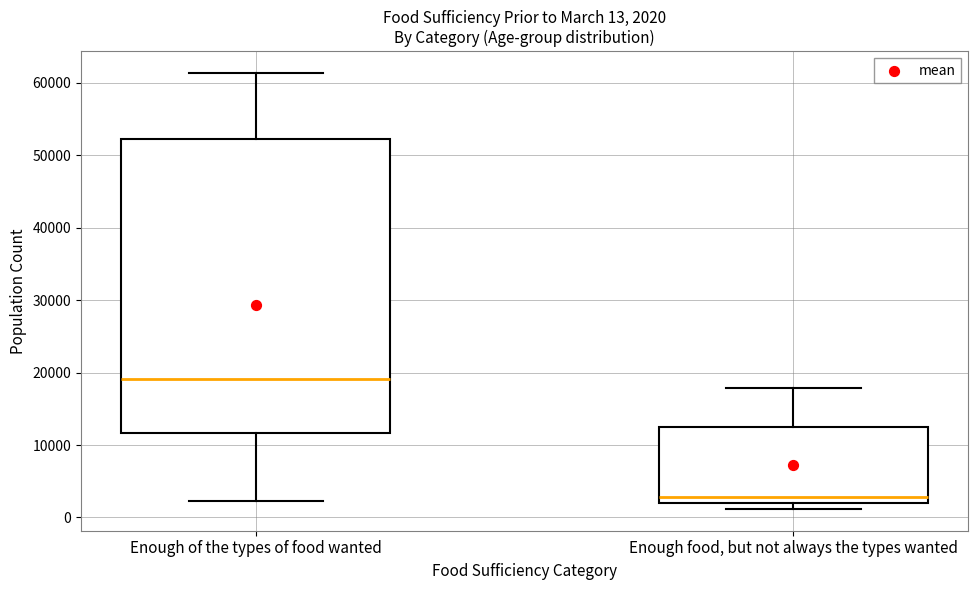

Which box's median line is the highest?

Enough of the types of food wanted